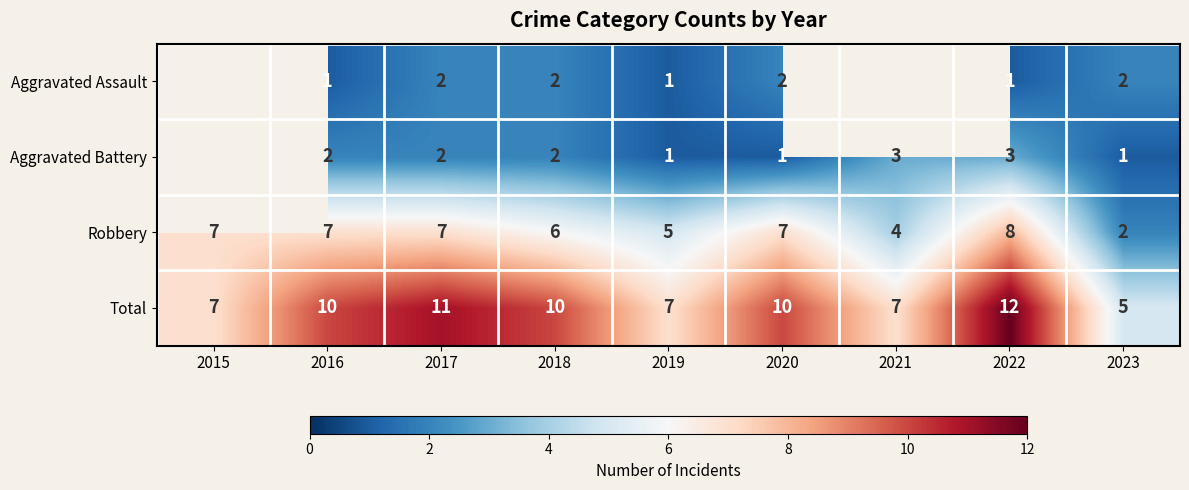

Rank the series at 2022 from lowest to highest value.

Aggravated Assault, Aggravated Battery, Robbery, Total